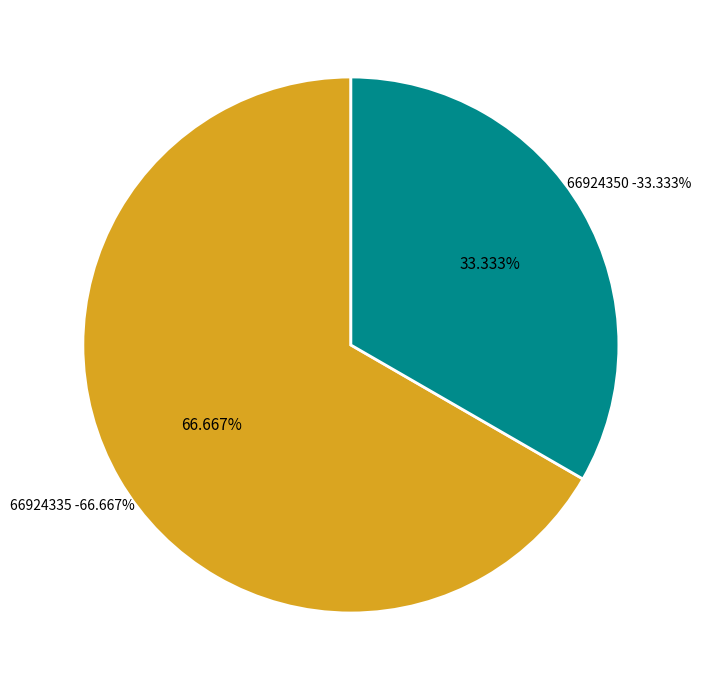

To the nearest percent, what percentage of the pie is 66924335?

67%